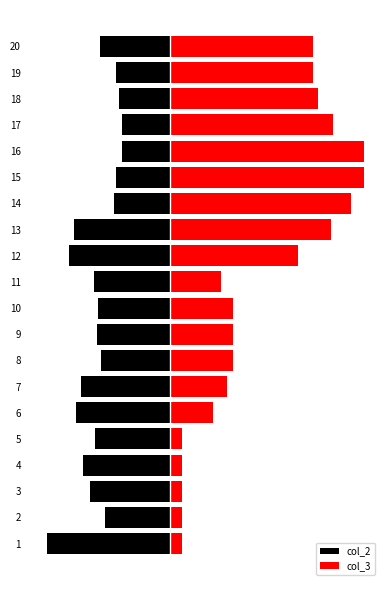

Rank the series by their maximum value, from highest to lowest.

col_3, col_2